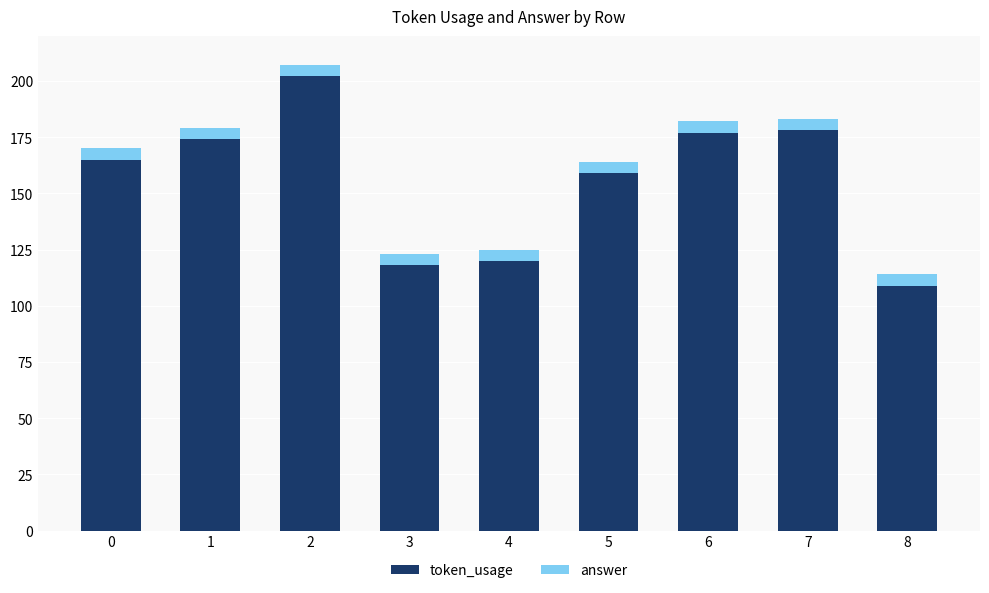

What is the difference between the maximum and minimum values in the token_usage series?

93